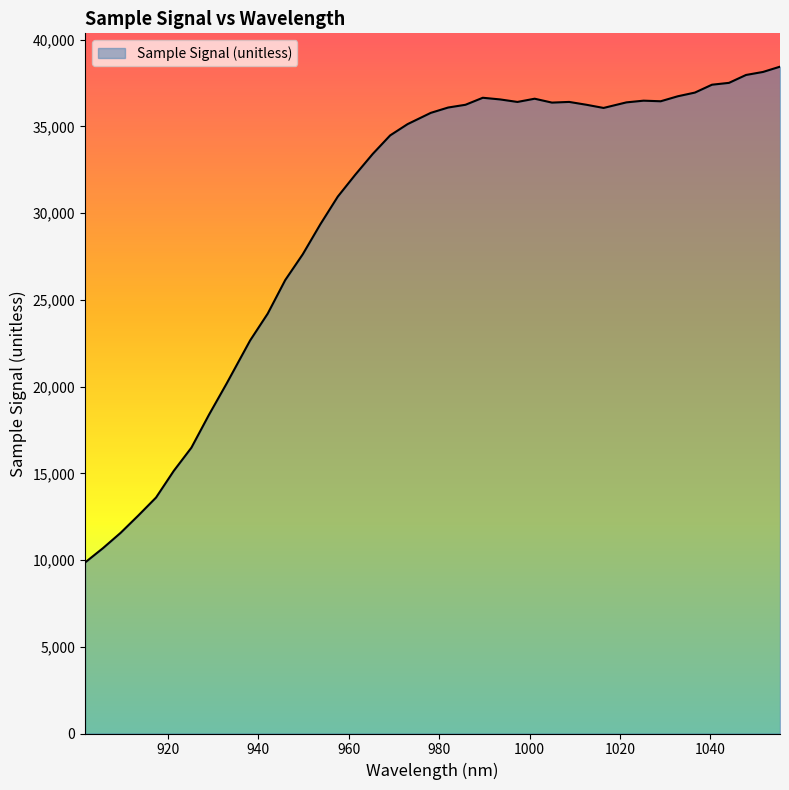

What is the greatest value displayed?

38443